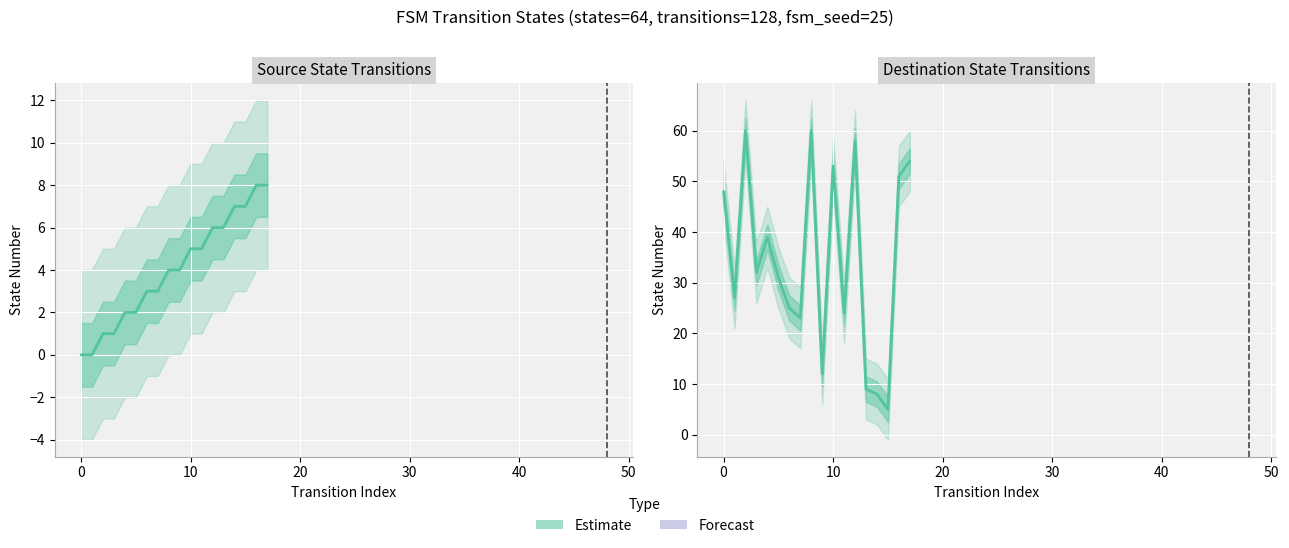

True or false: the data has more than 2 interior local peaks.

True